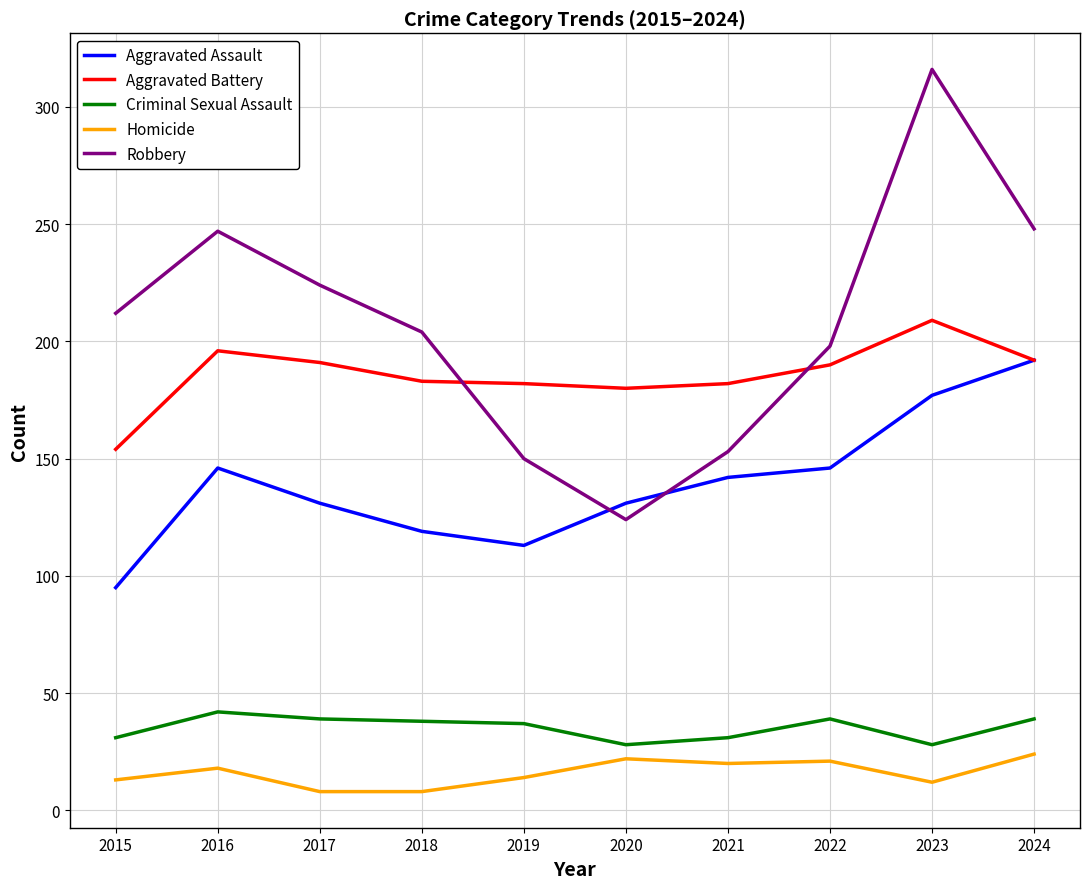

True or false: Homicide and Aggravated Assault intersect in this chart.

False